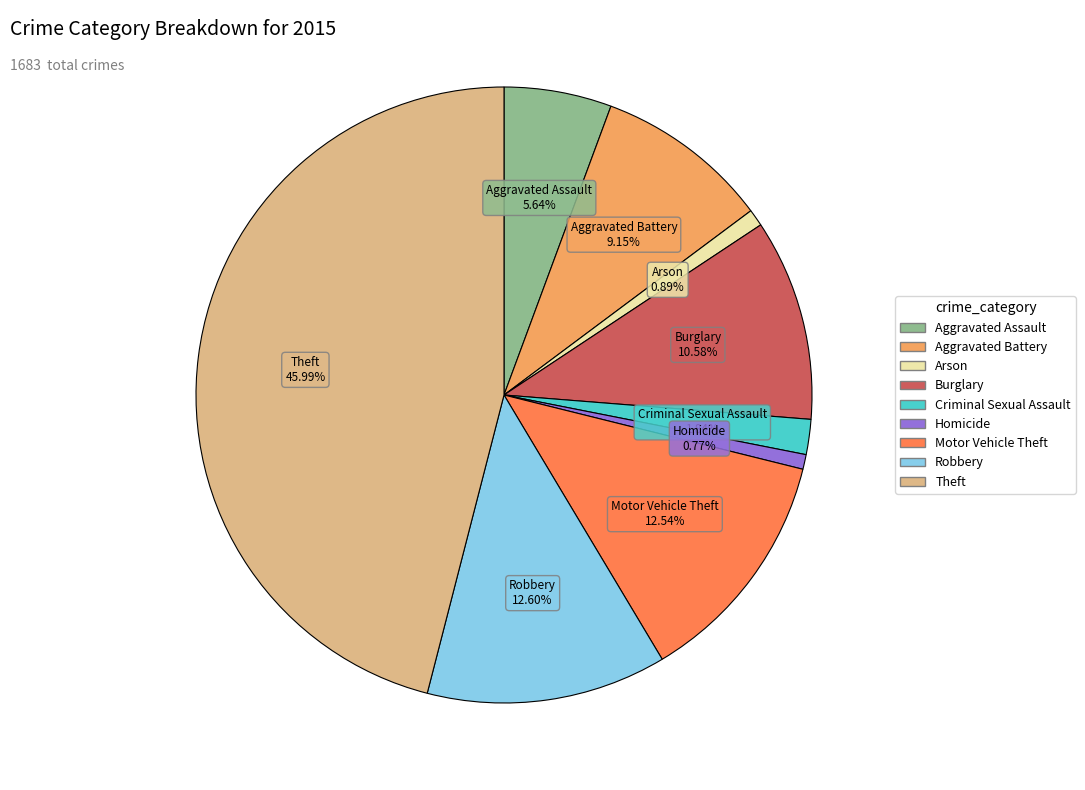

To the nearest percent, what is the combined percentage of Aggravated Assault and Aggravated Battery?

15%